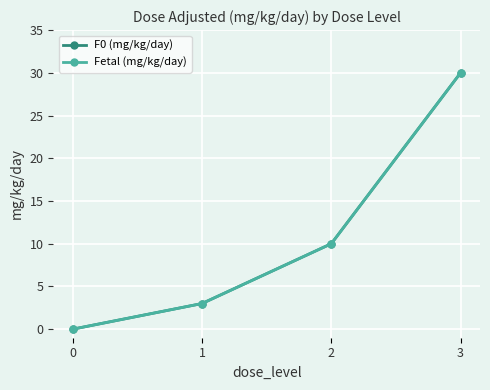

Count the F0 (mg/kg/day) values in the range 3 to 30.

3